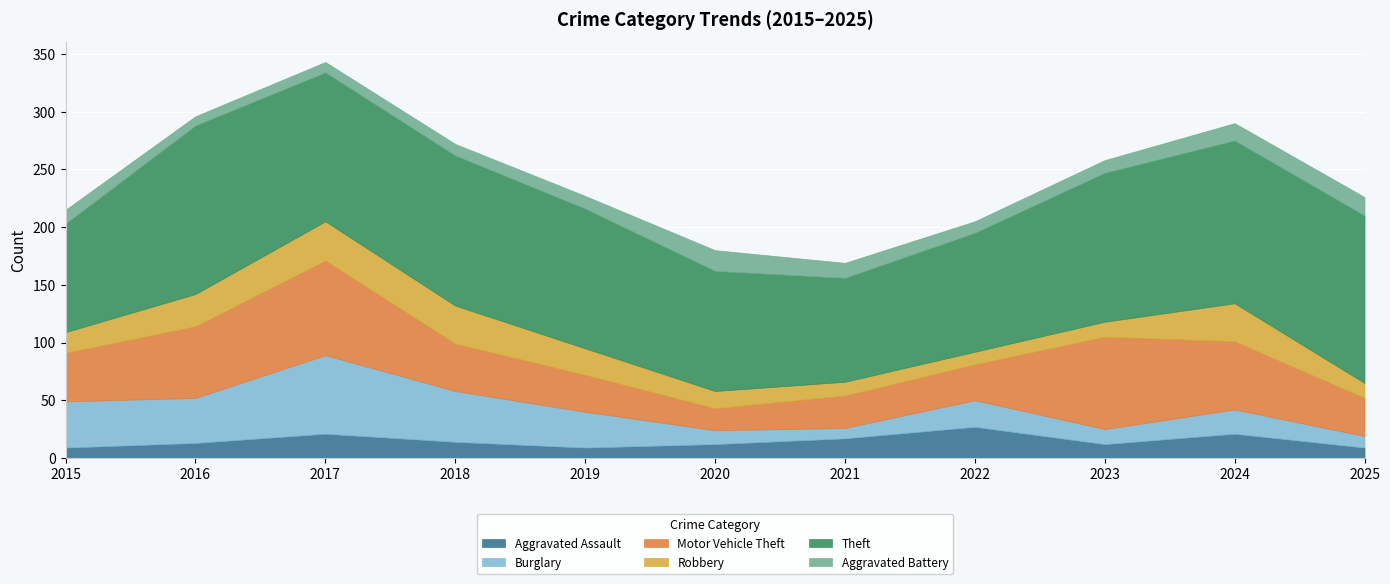

How many data points does each series have?

11